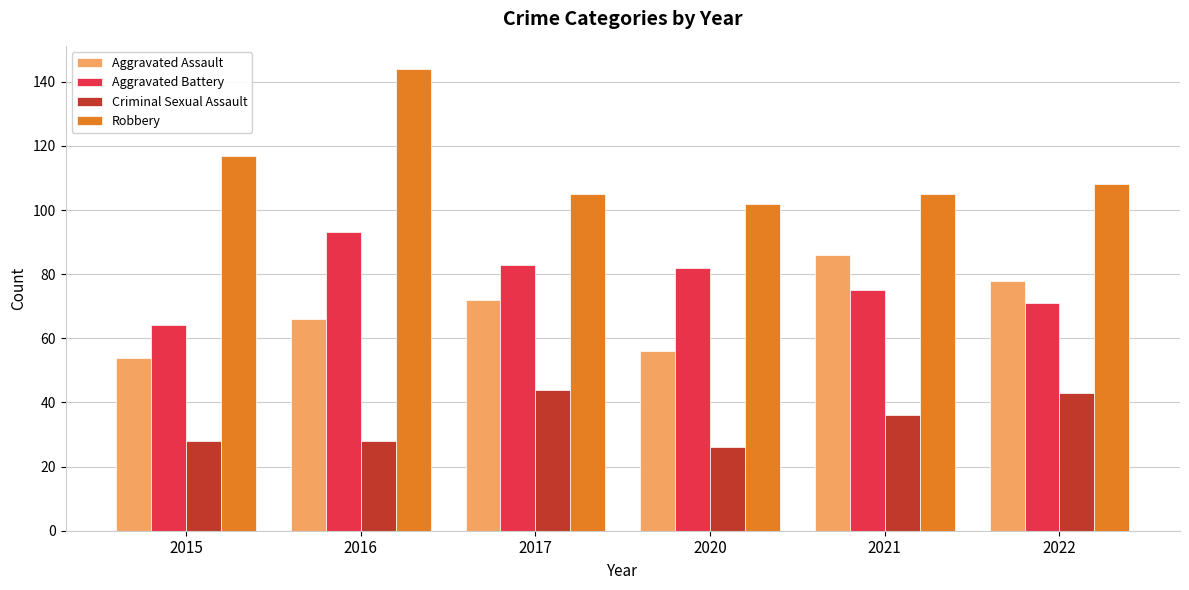

At which label is Criminal Sexual Assault closest to 35?

2021